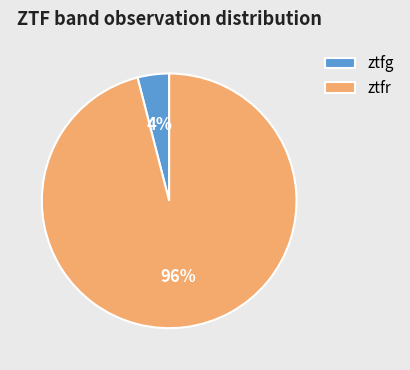

What is the smallest slice in the pie chart?

ztfg